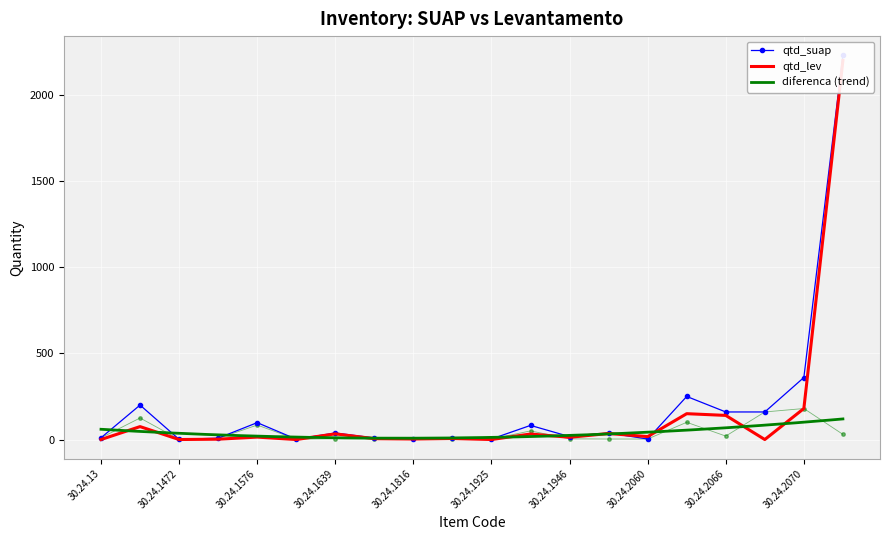

How many data points in diferenca are less than 6?

10